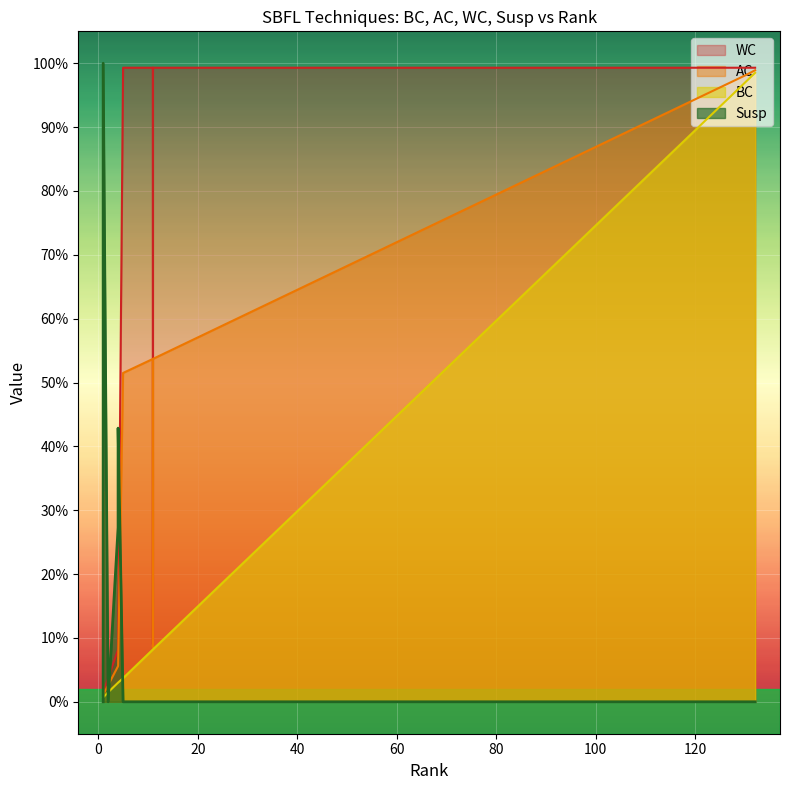

What is the spread (max minus min) of values at 11?

1.0